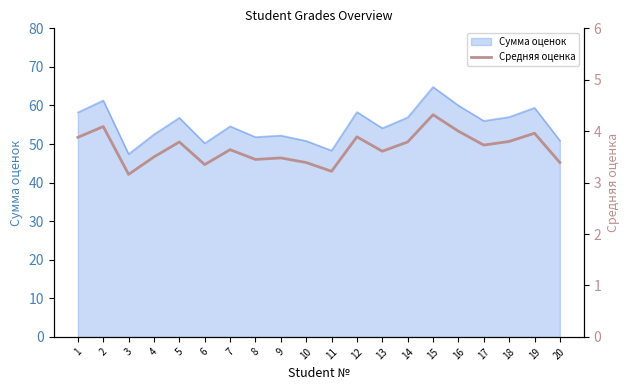

At which category does the data reach its first local valley?

3